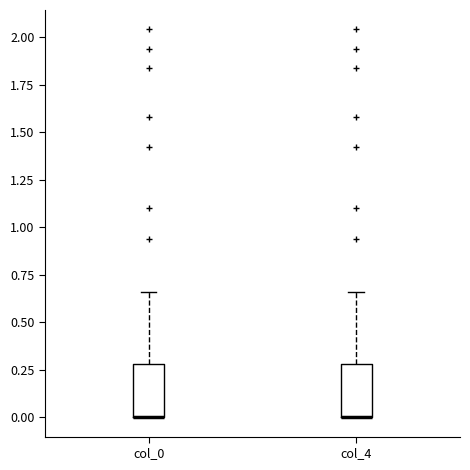

Where is the lower edge of the box for col_0 on the y-axis? The values are not printed on the chart, so give them approximately, as read against the axis.

0.00